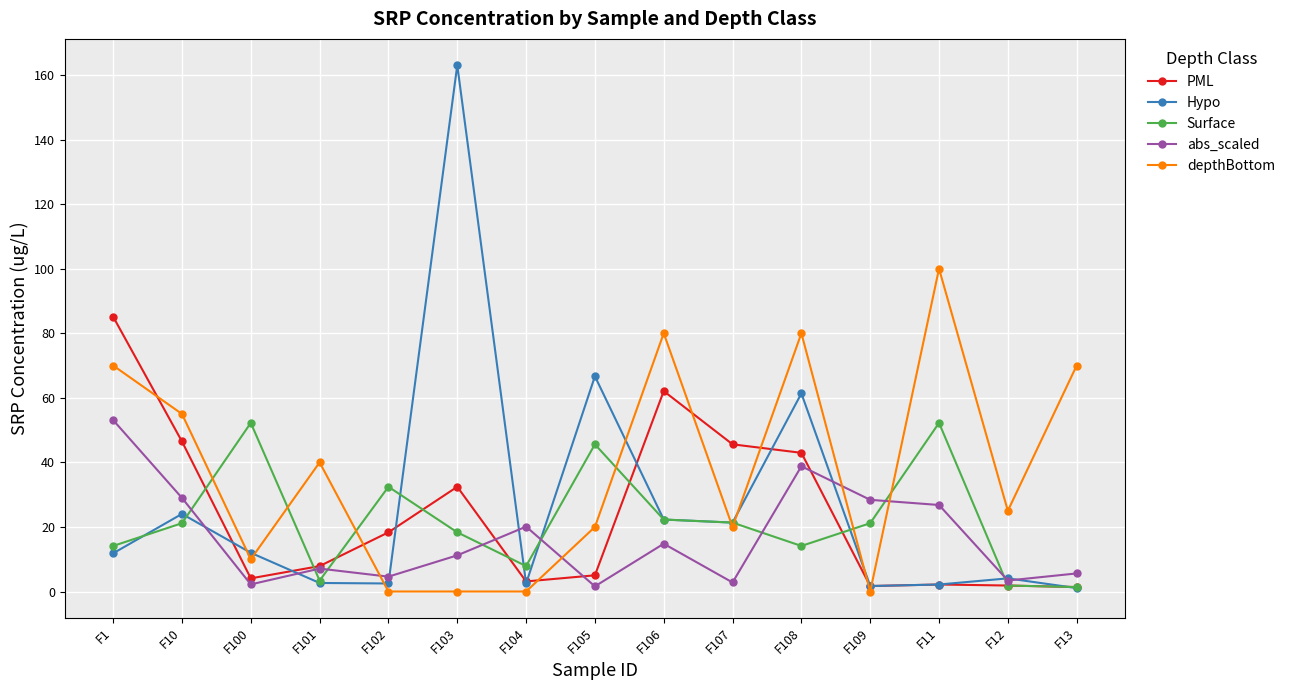

What position from the left is F108?

11